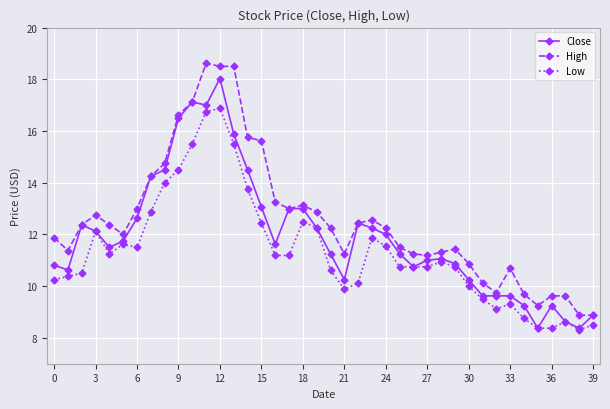

What is the maximum value shown in the chart?

18.6